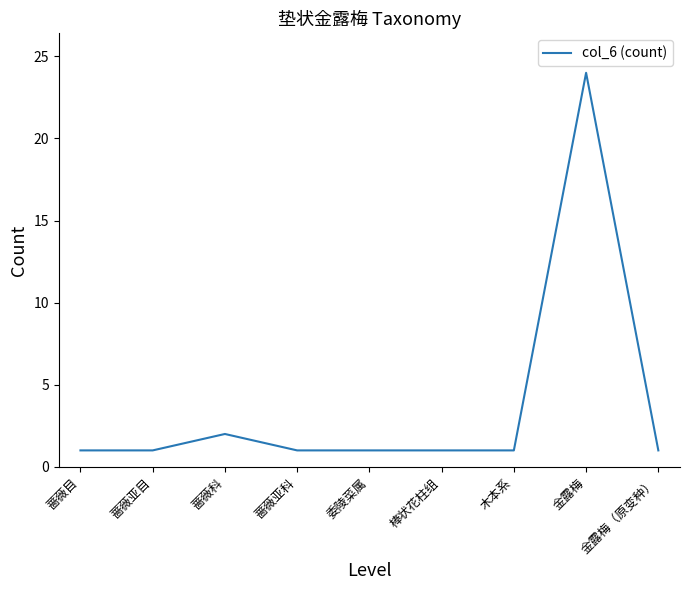

What is the sum of the values at 棒状花柱组 and 金露梅?

25